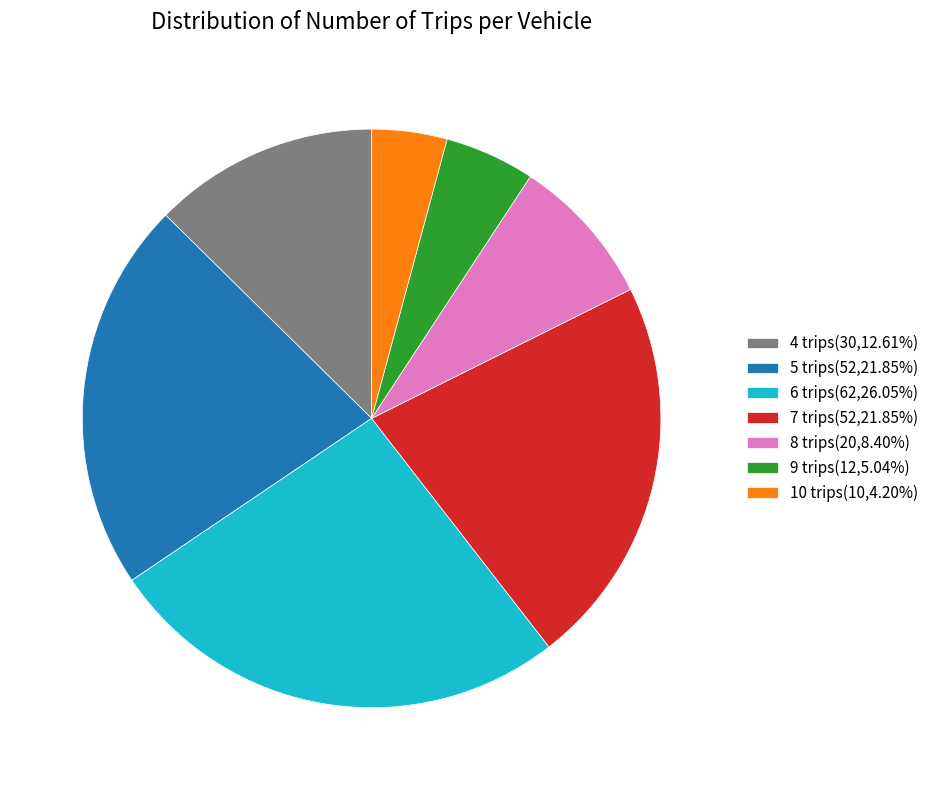

Is 4 trips(30,12.61%) the majority of the pie?

No